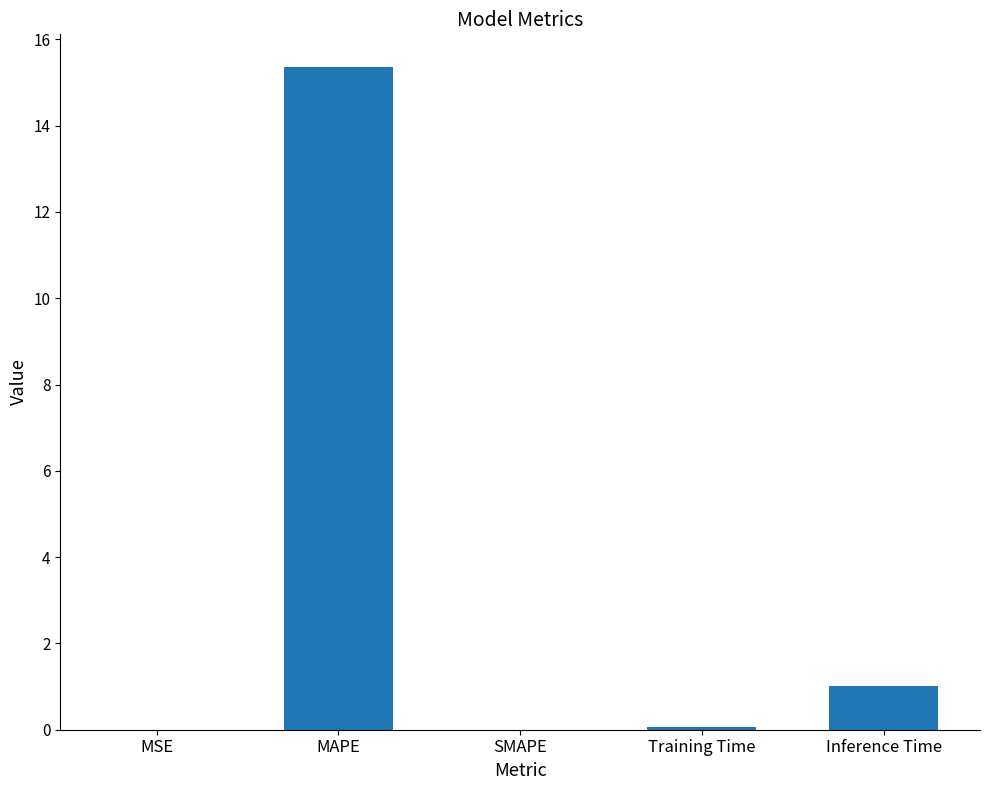

What is the approximate value at Inference Time?

1.0